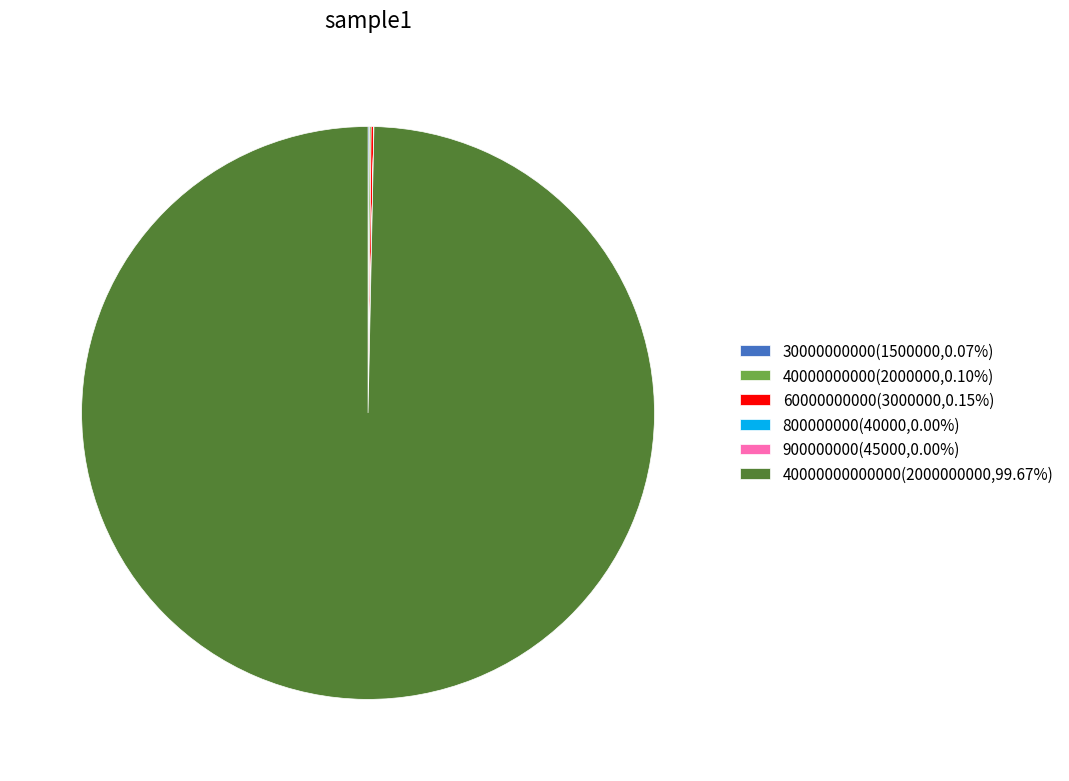

Is there a majority slice in this chart?

Yes